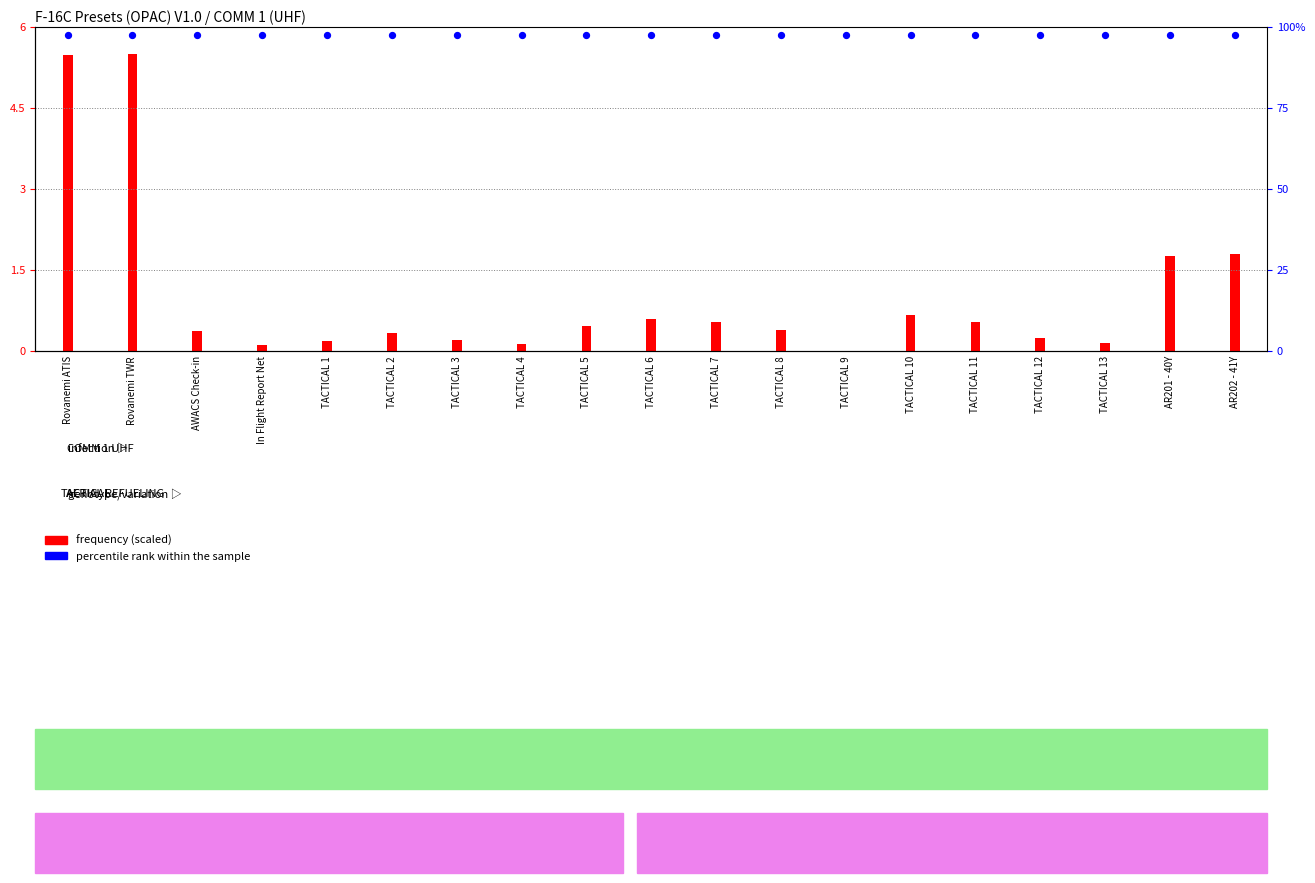

What is the total value across all series at TACTICAL 9?

5.8